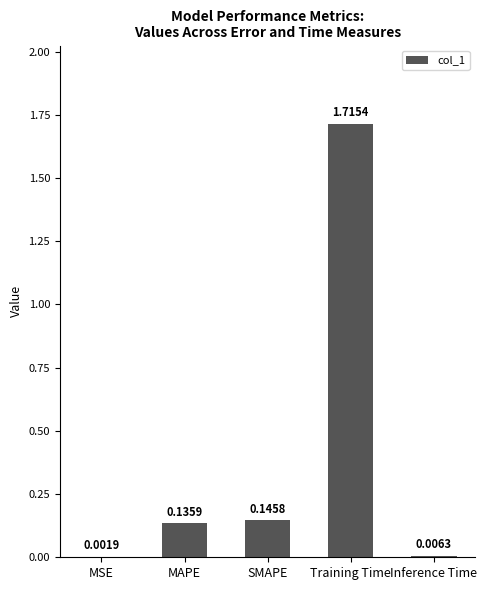

What is the sum of the values at Training Time and SMAPE?

1.9